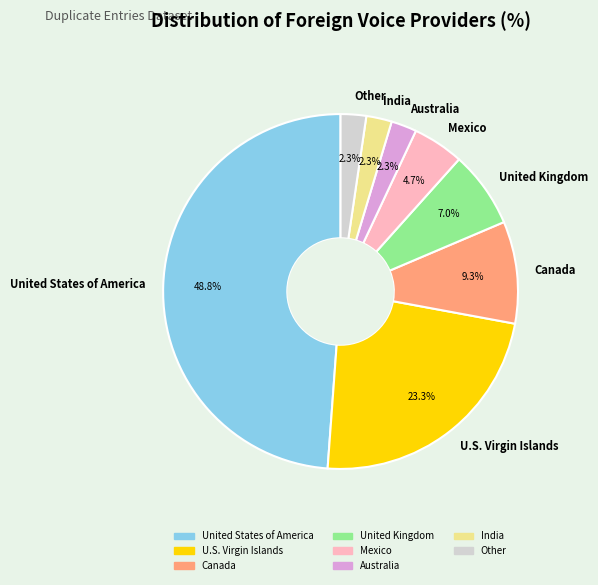

To the nearest percent, what is the difference between the Australia and United Kingdom slice percentages?

5%